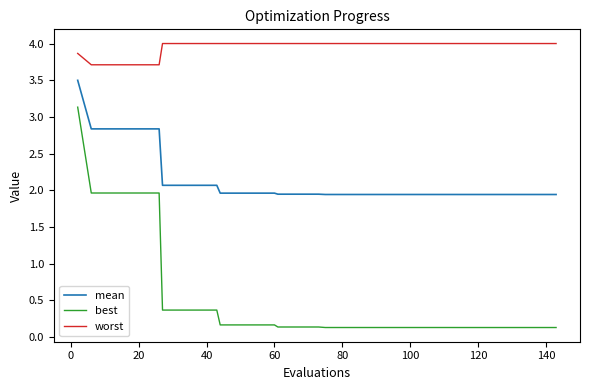

What is the minimum value shown in the chart?

0.1